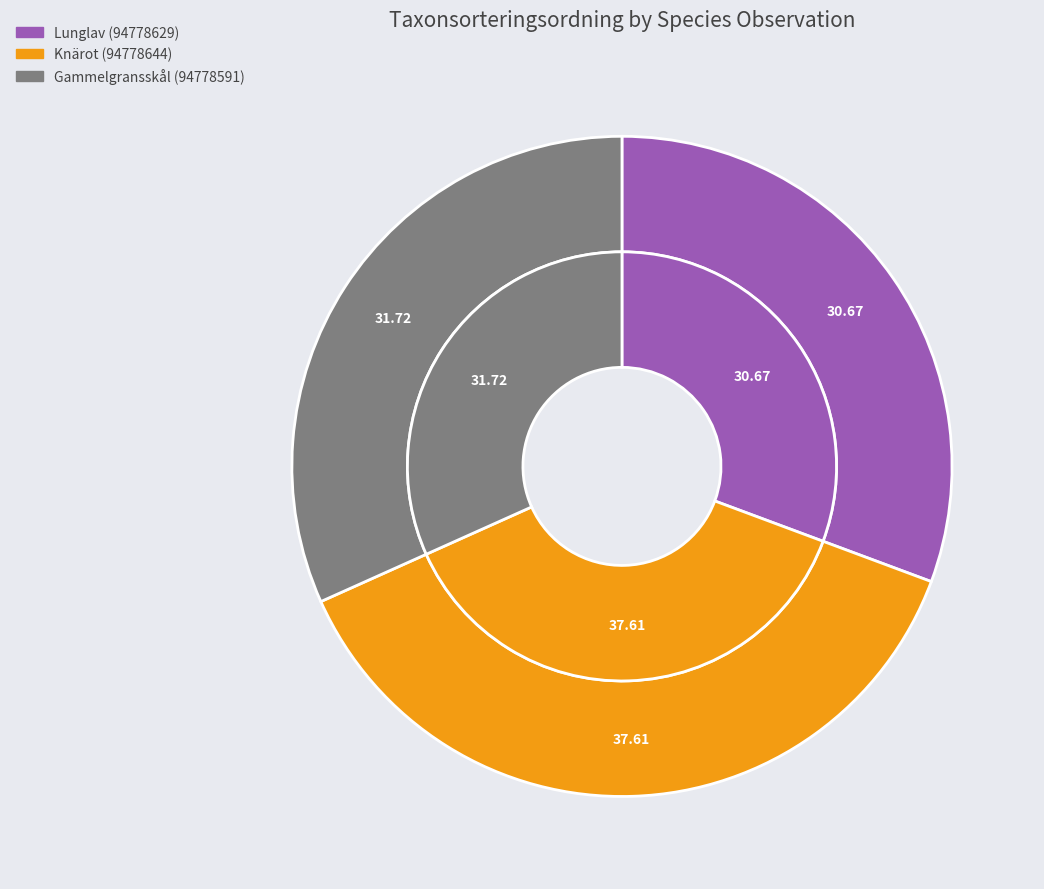

Combined, do Lunglav (94778629) and Knärot (94778644) account for over 50%?

Yes